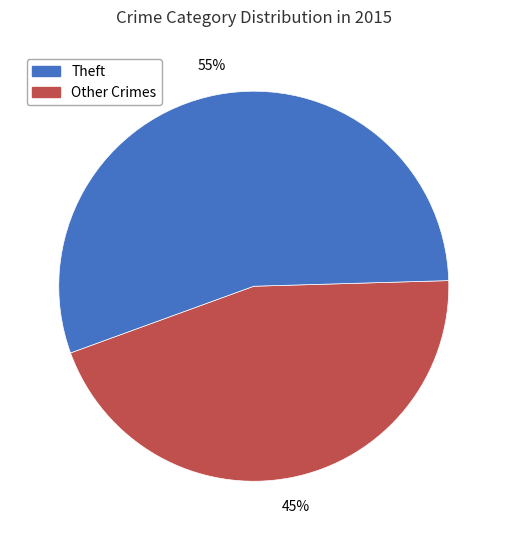

To the nearest percent, what is the difference between the largest and smallest slice percentages?

10%